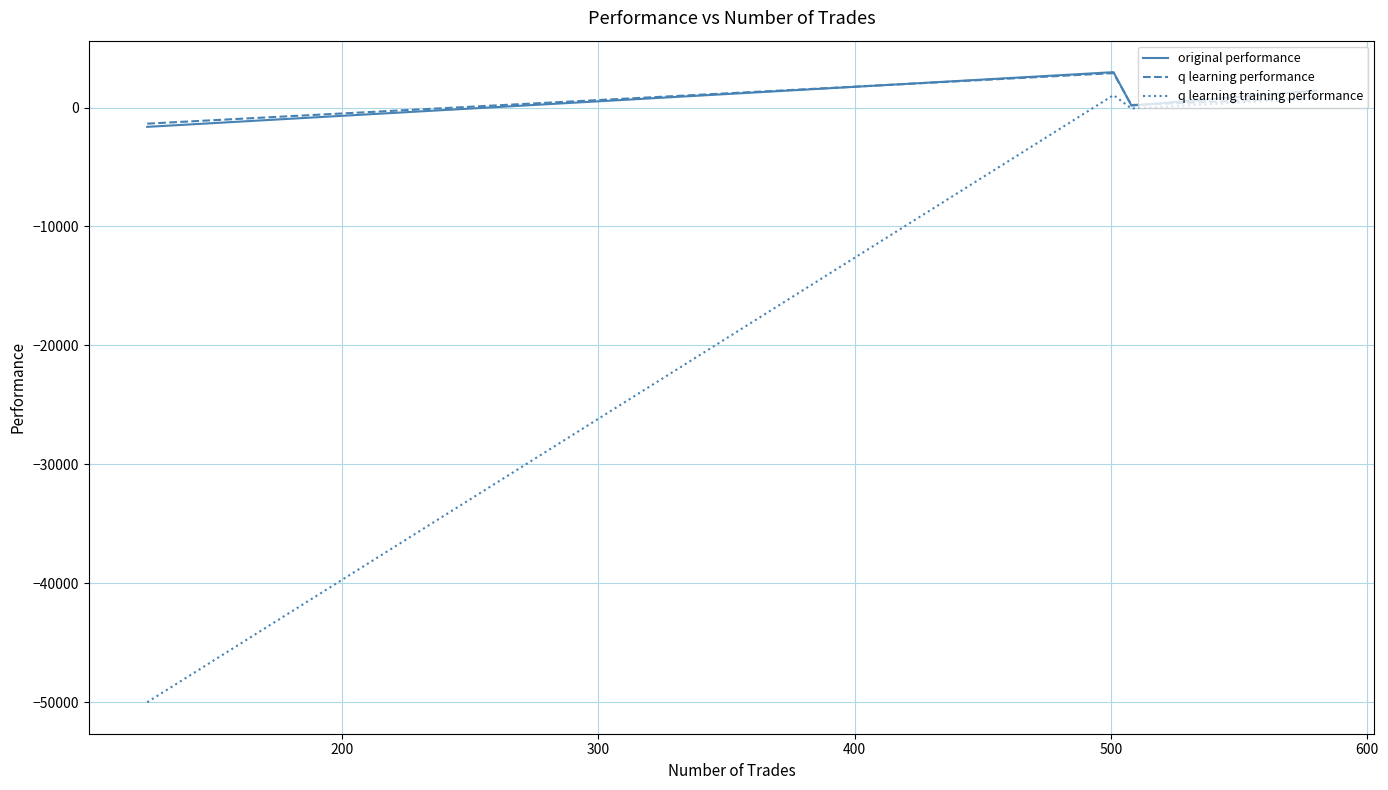

Is this an area chart (filled region under the line)?

No